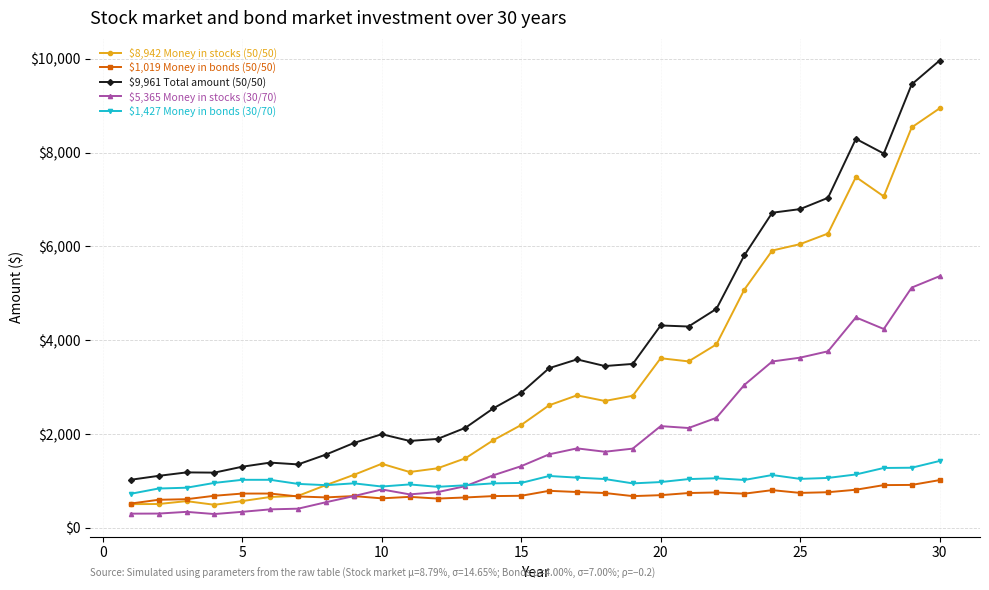

True or false: $1,427 Money in bonds (30/70) has more than 1 points higher than both neighbors.

True